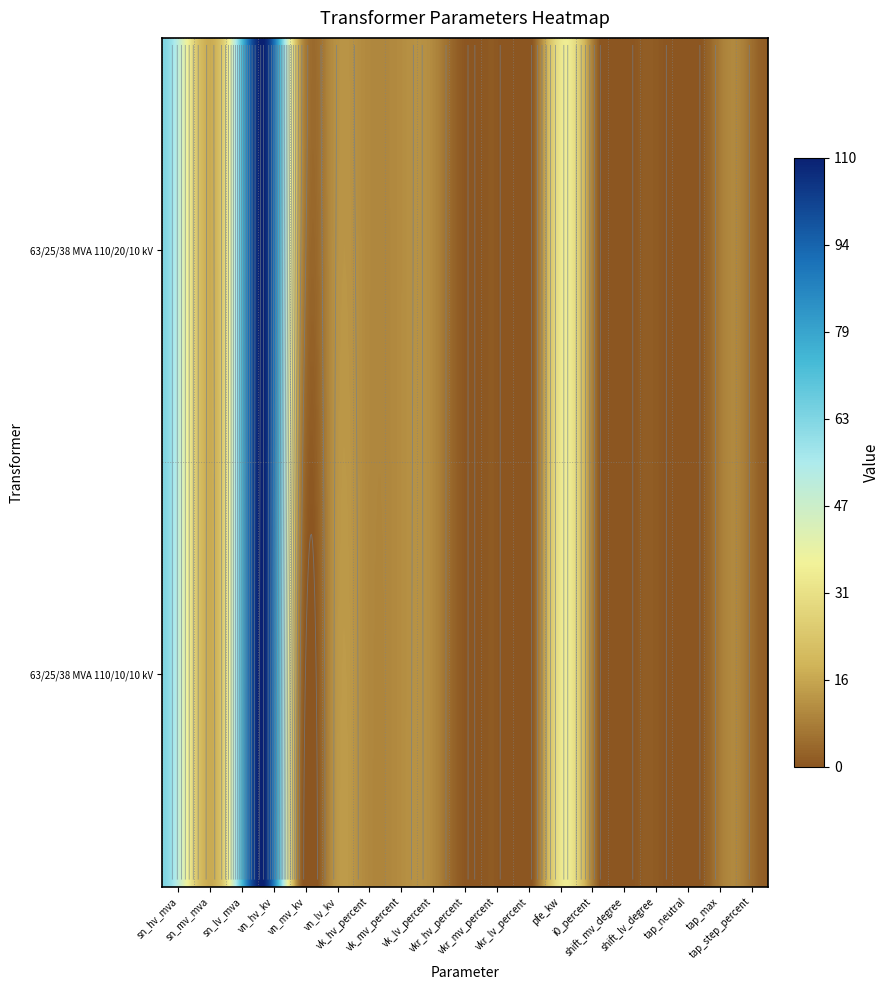

At which label is 63/25/38 MVA 110/20/10 kV closest to 55?

sn_hv_mva